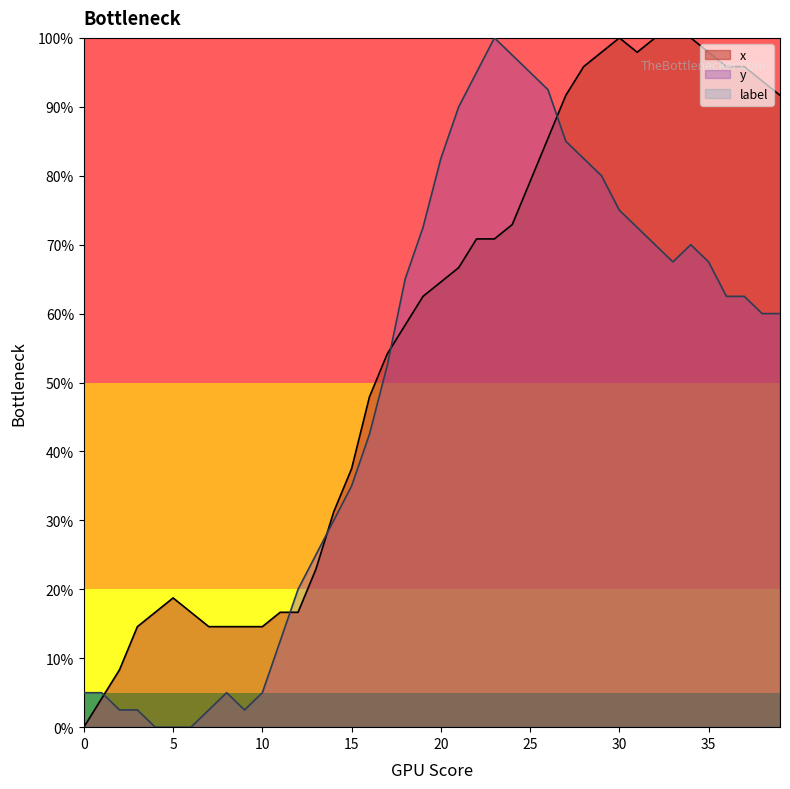

At which label does y reach its minimum?

4